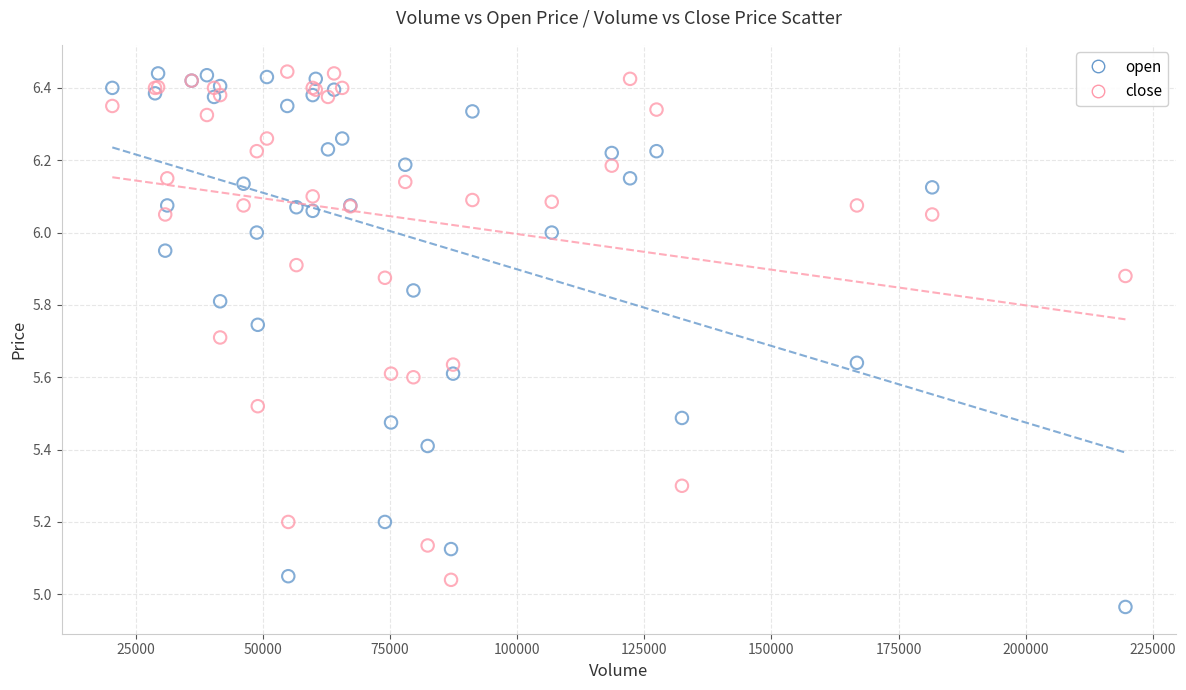

Which series contains the lowest Y value?

open